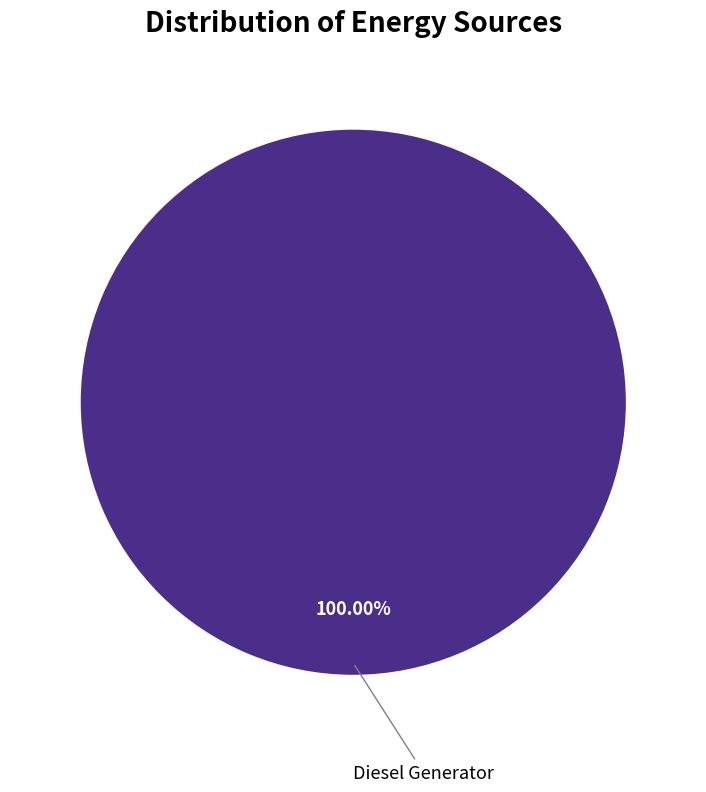

Is there a majority slice in this chart?

Yes